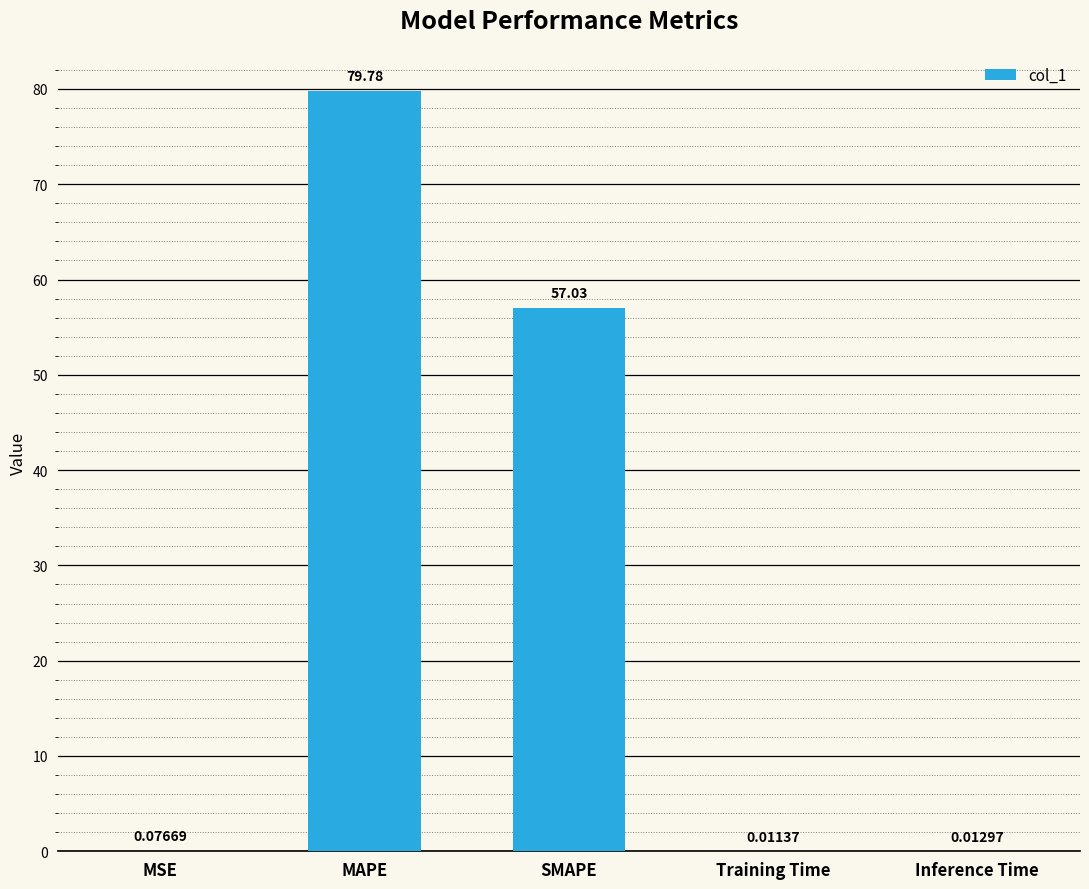

Where is the data nearest to the value 39?

SMAPE